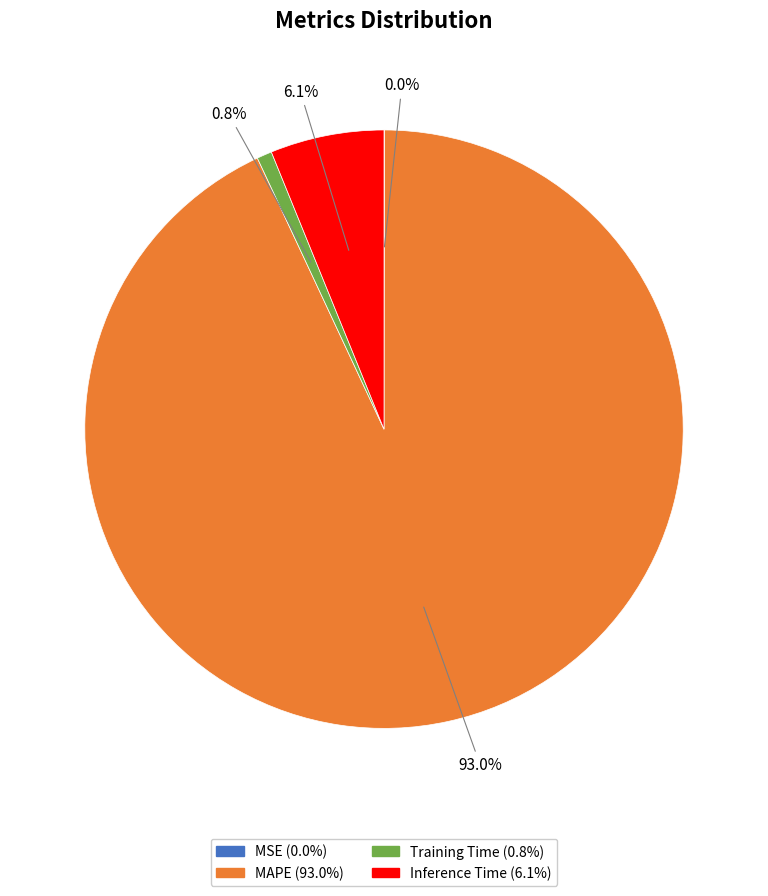

What portion of the pie excludes Training Time?

99.2%